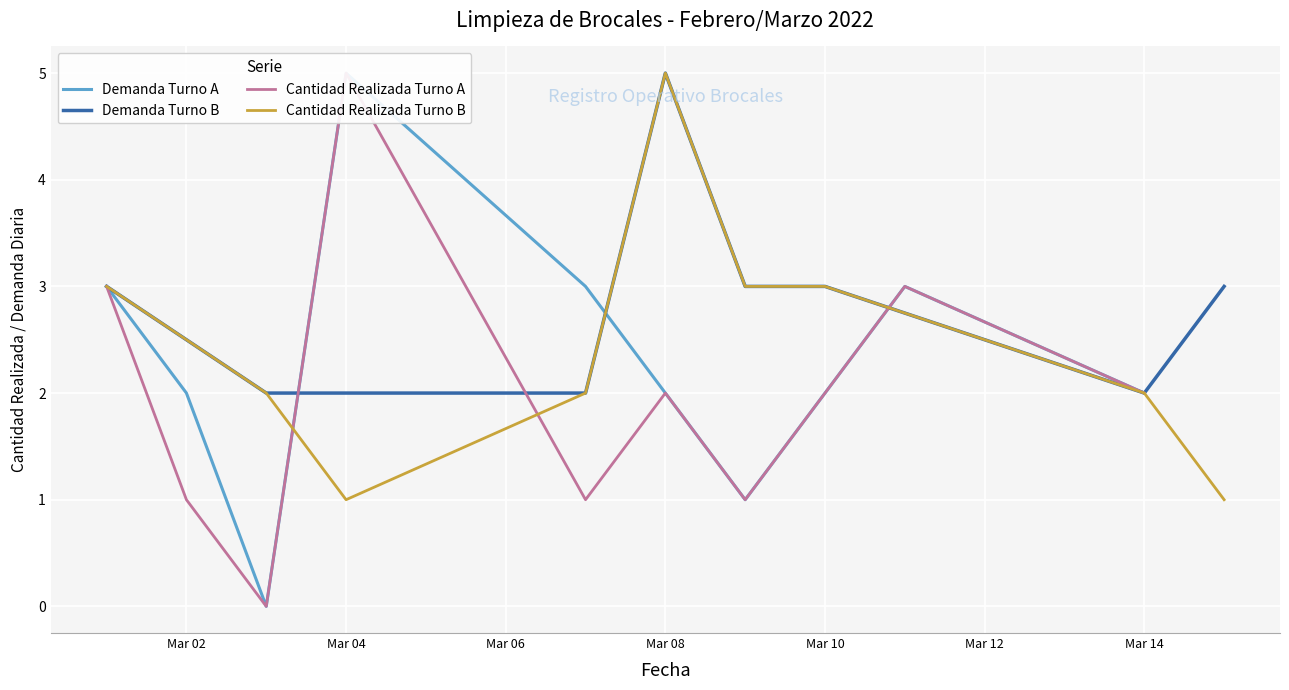

True or false: Turno A - Cantidad Realizada has a value of 0 at 2022-03-04.

False